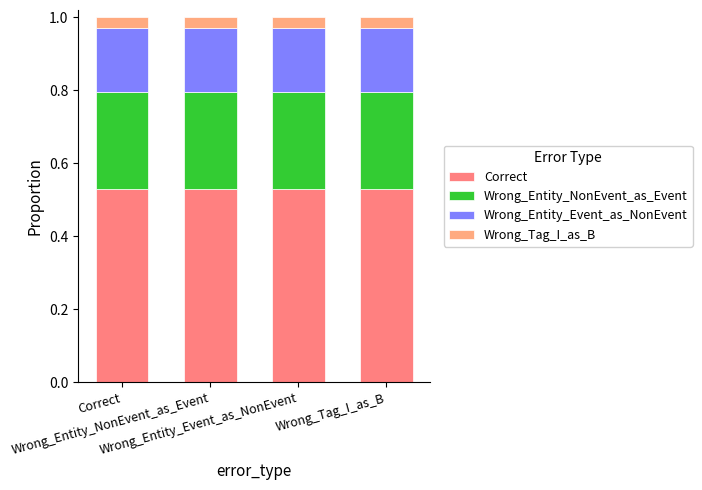

What is the label of the 1st bar from the right?

Wrong_Tag_I_as_B